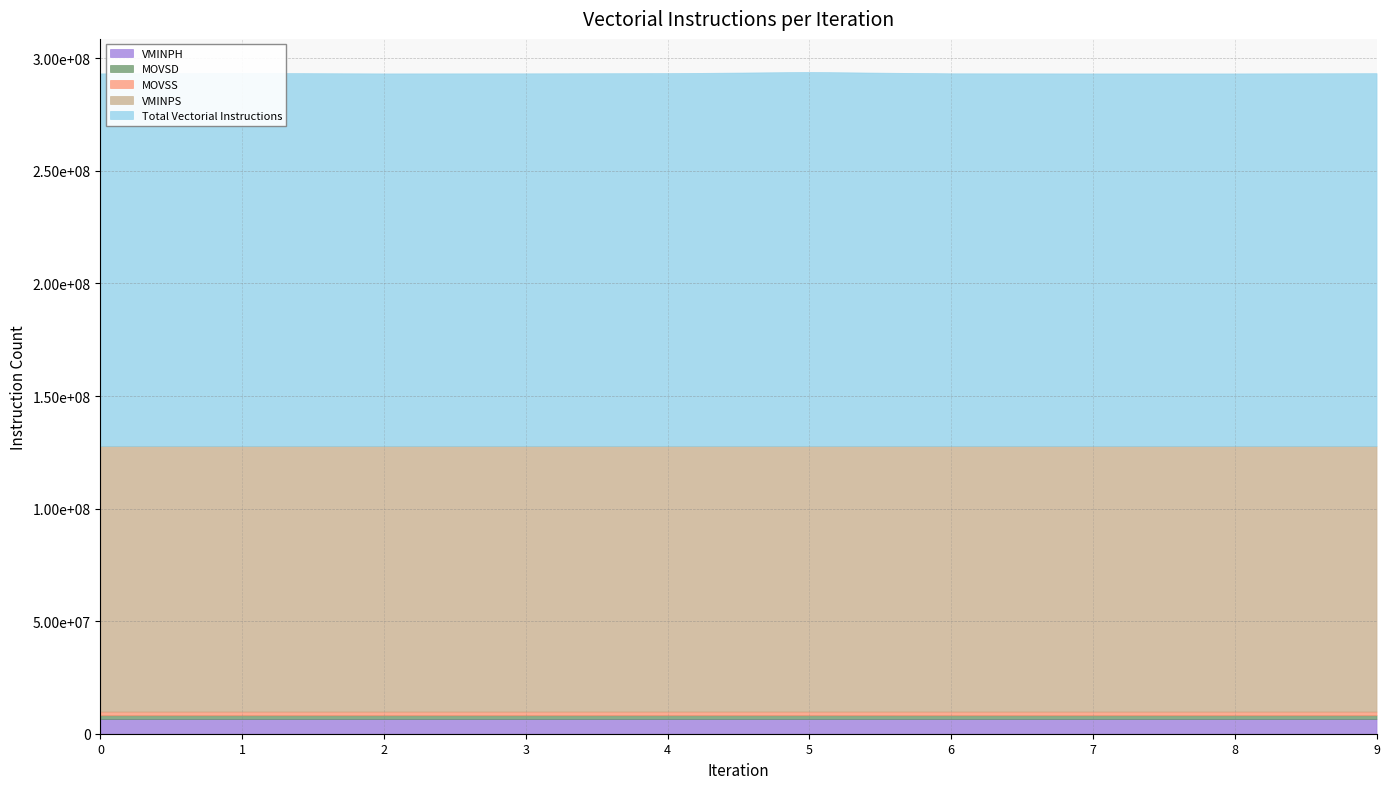

Between 6 and 7, which is larger?

6